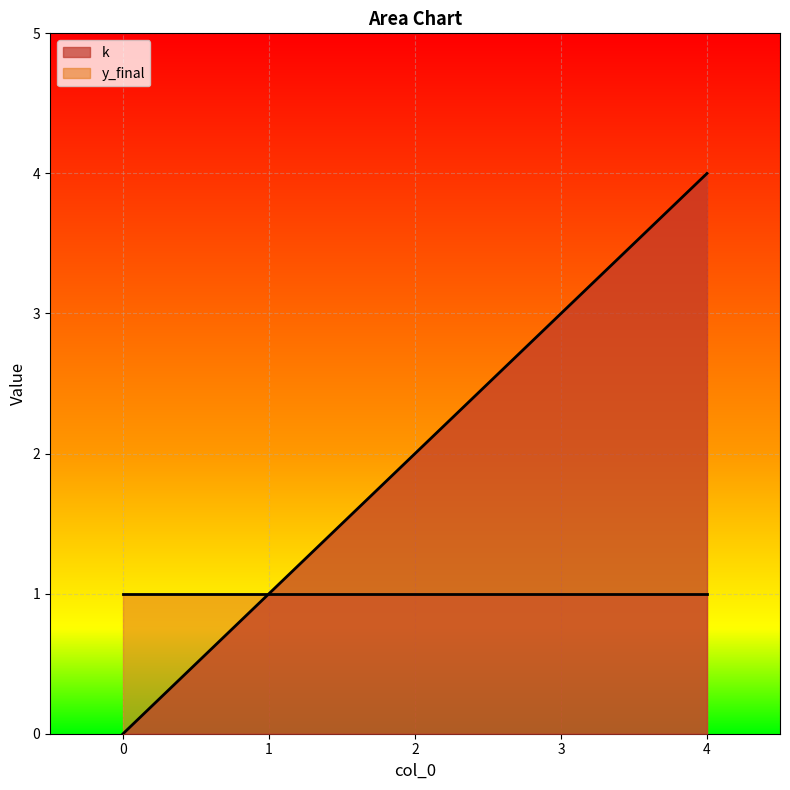

How many values are below 2?

2